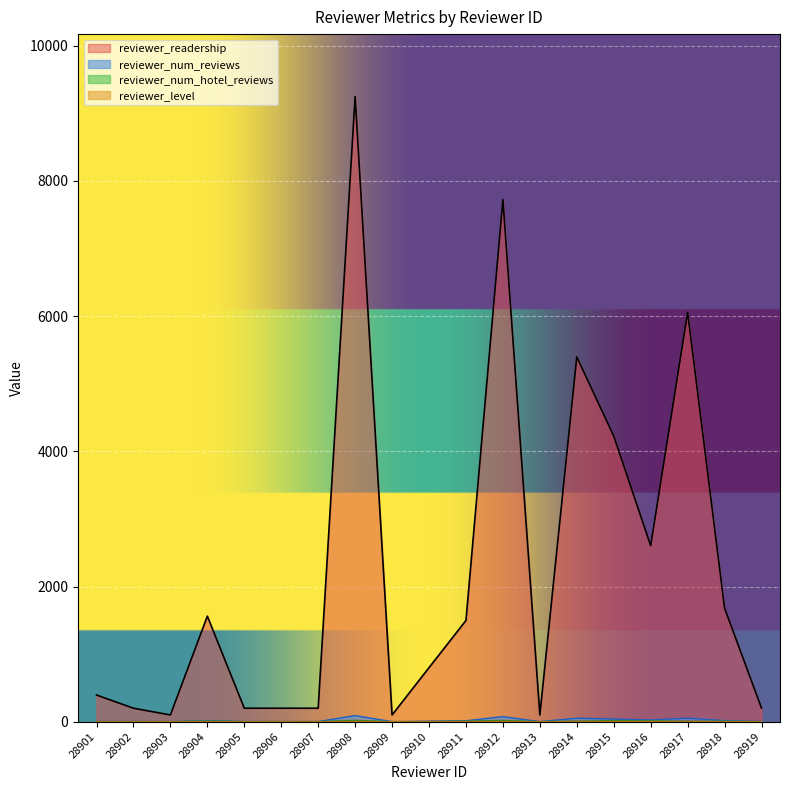

Where do reviewer_level and reviewer_num_hotel_reviews first cross each other?

28909 and 28910